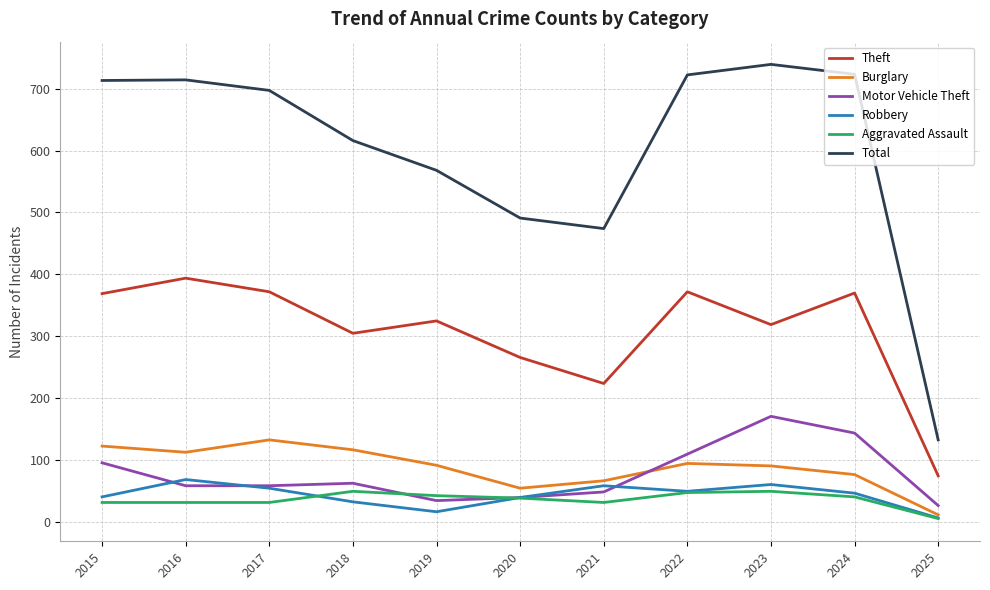

Where does the Motor Vehicle Theft series first go above 59?

2015